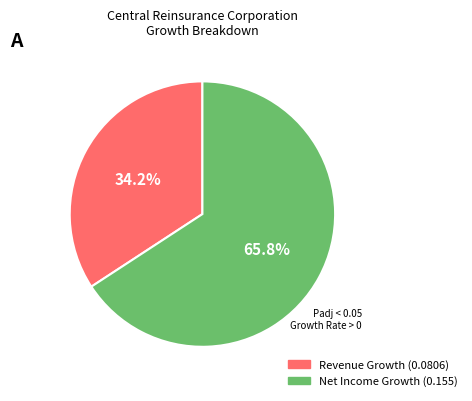

Is there any slice that represents more than half of the pie?

Yes